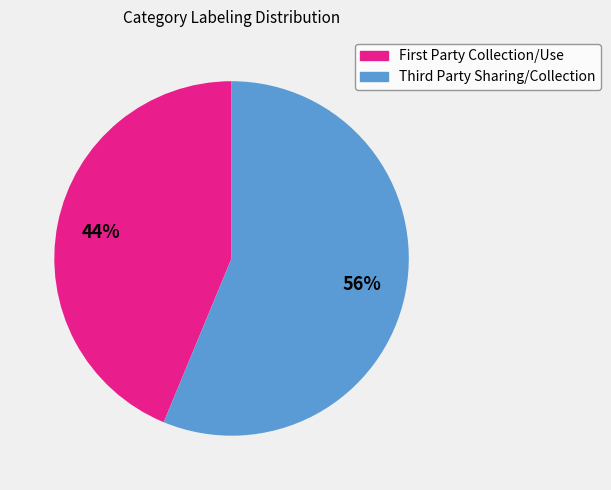

Which category has the smallest portion of the pie?

First Party Collection/Use